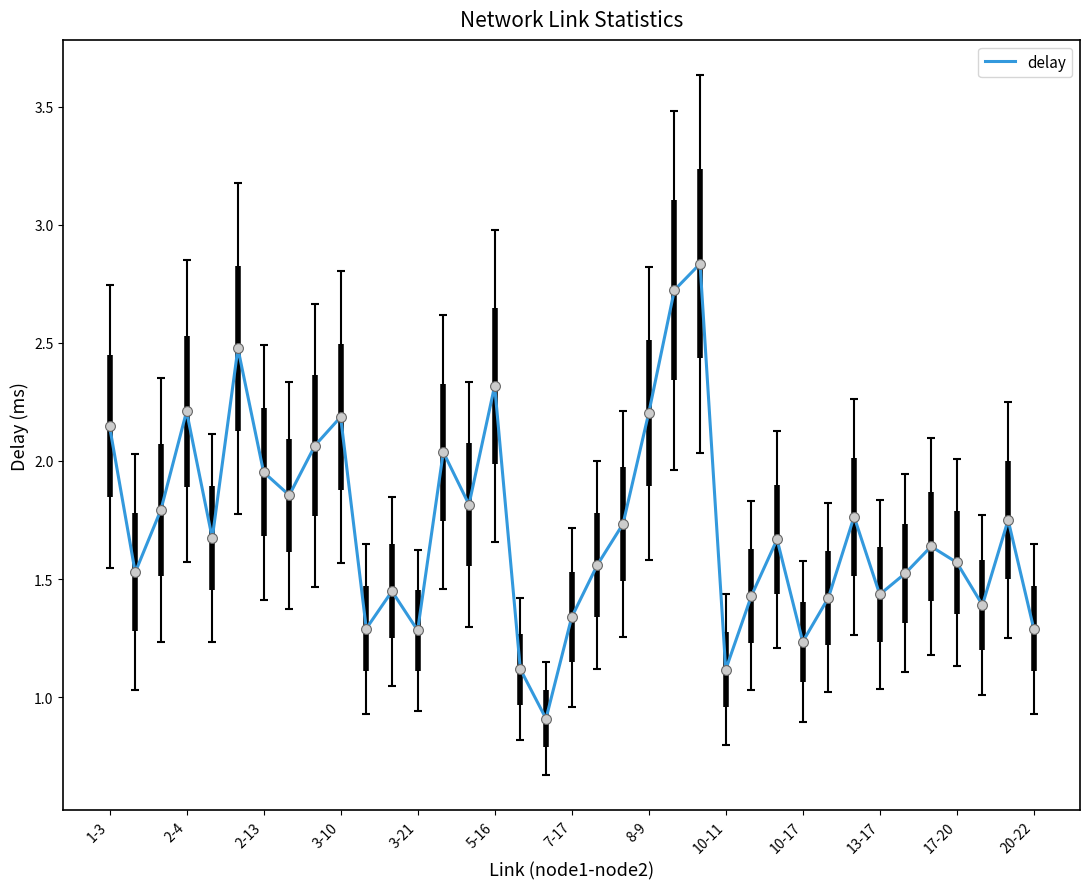

What is the smallest value displayed?

0.9